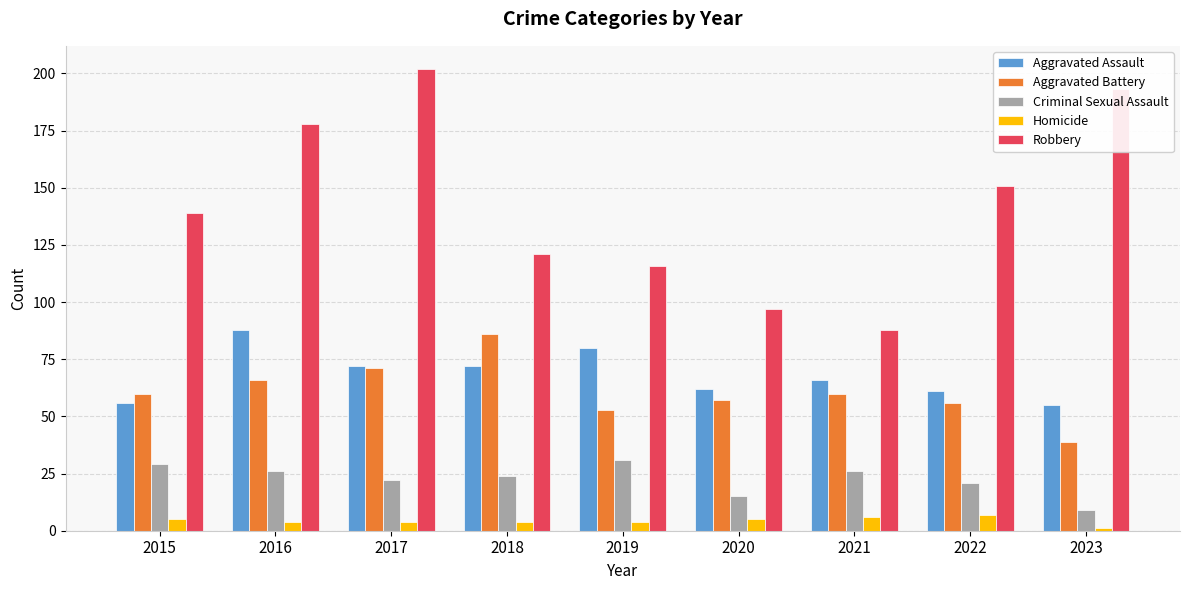

True or false: Criminal Sexual Assault has a value of 34 at 2022.

False